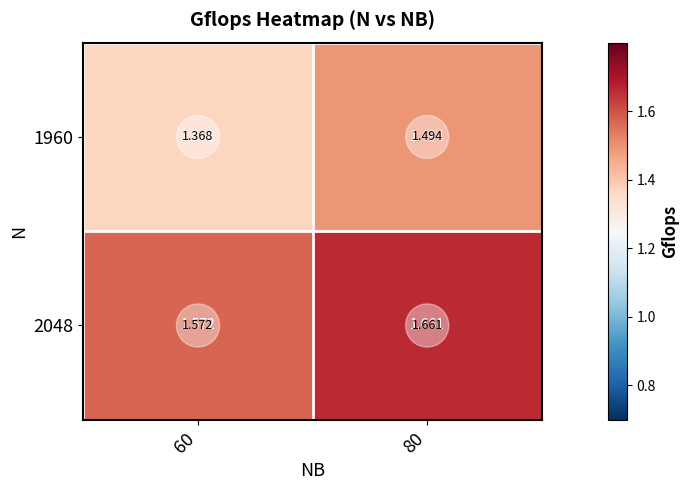

Reading left to right, extract all data points from this chart.

1960: 60=1.4	80=1.5
2048: 60=1.6	80=1.7